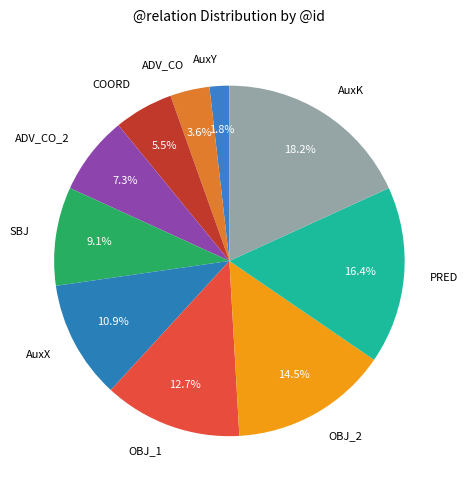

To the nearest percent, what is the difference between the ADV_CO and PRED slice percentages?

13%